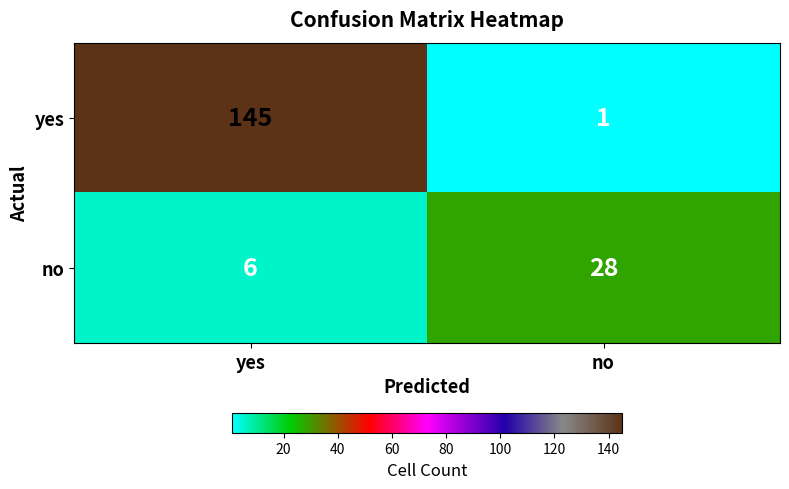

At which category is the sum across all series the highest?

yes